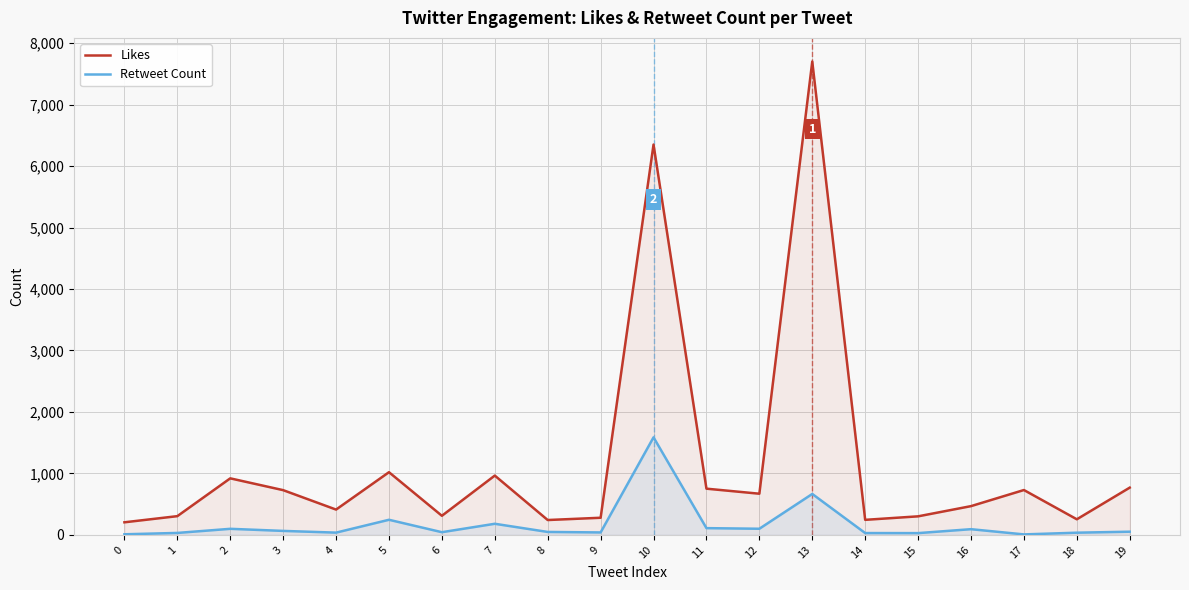

What is the value of the Likes point at the 13th from the left?

670